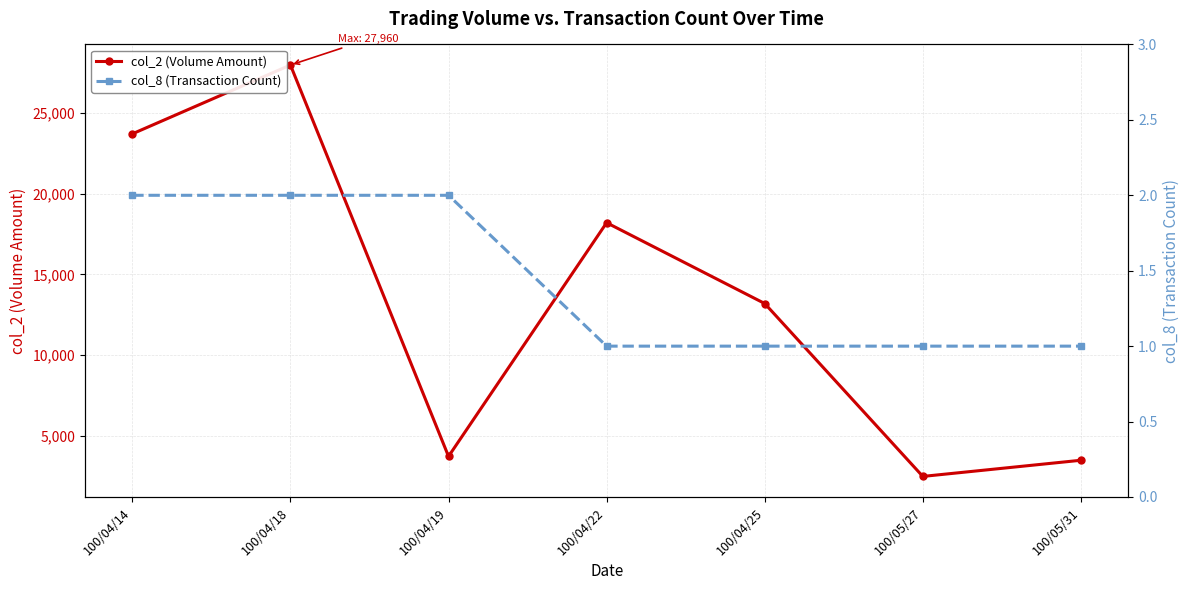

At how many categories does at least one series exceed 17287?

3